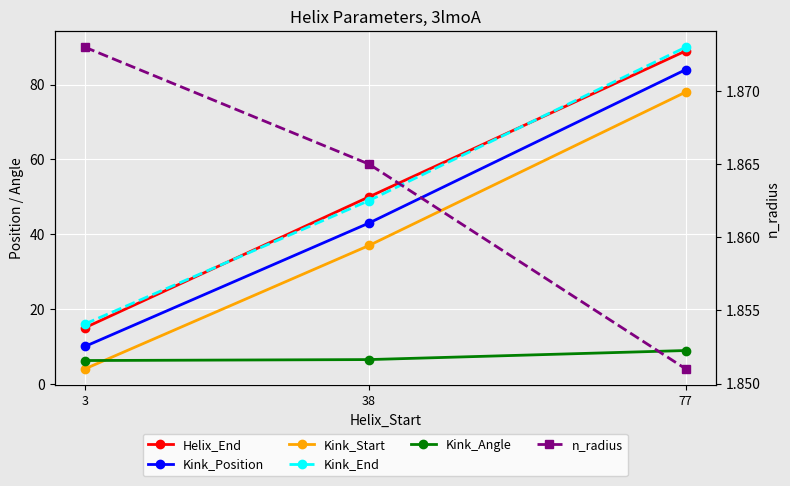

What is the average value of the Kink_End series?

51.7